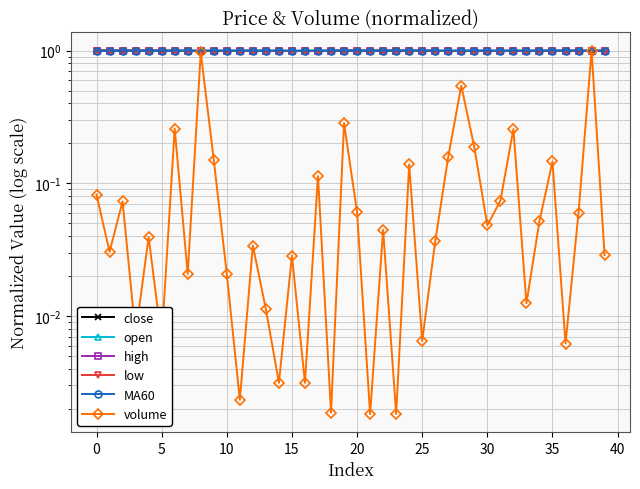

Which series has the largest total across all categories?

MA60